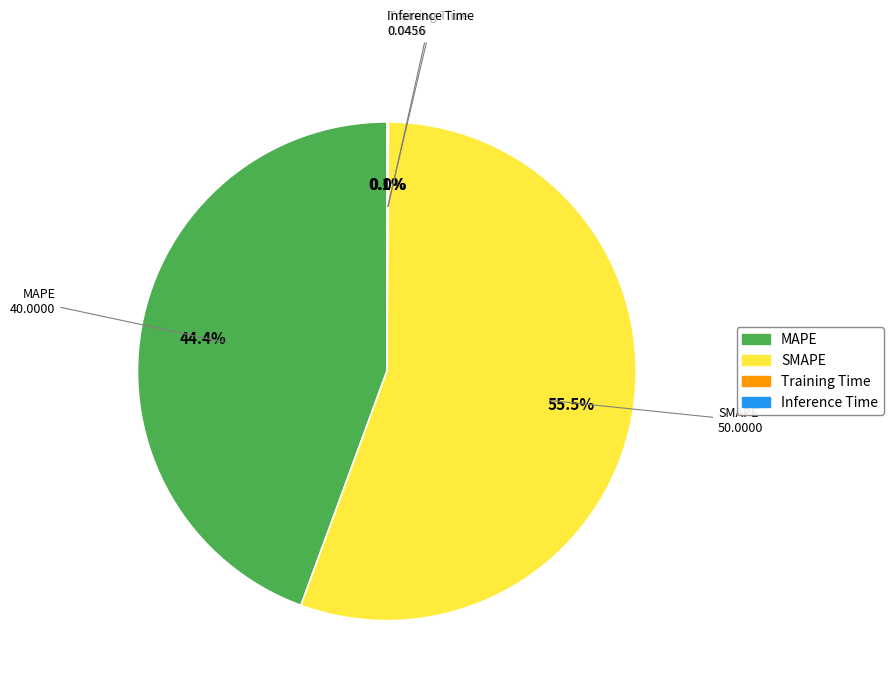

What portion of the pie excludes SMAPE?

44.5%